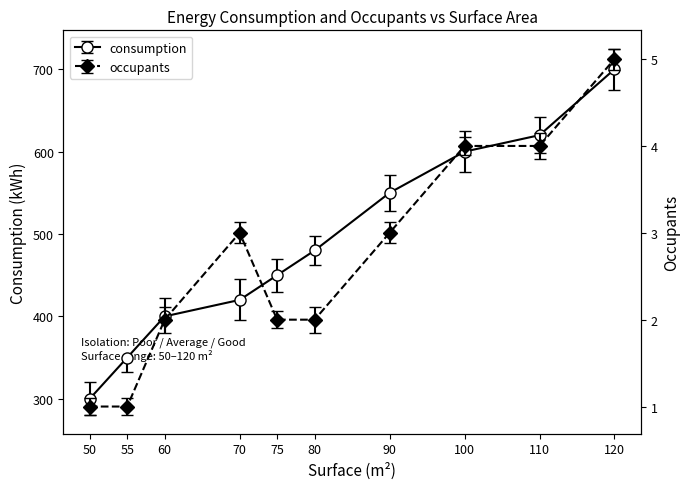

How many data points in occupants are less than 3?

5